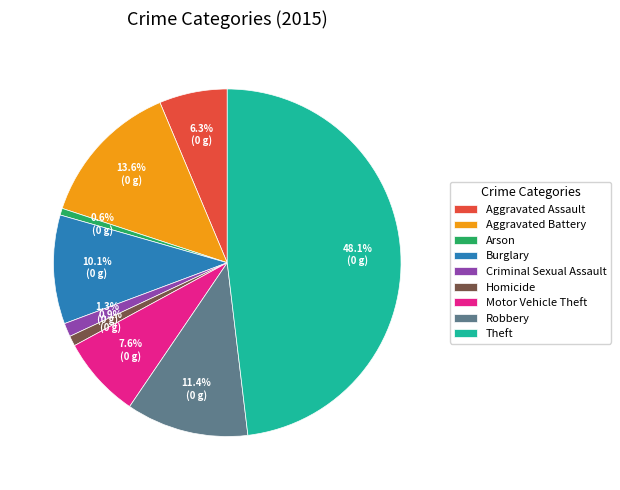

To the nearest percent, what is the average slice percentage?

11%